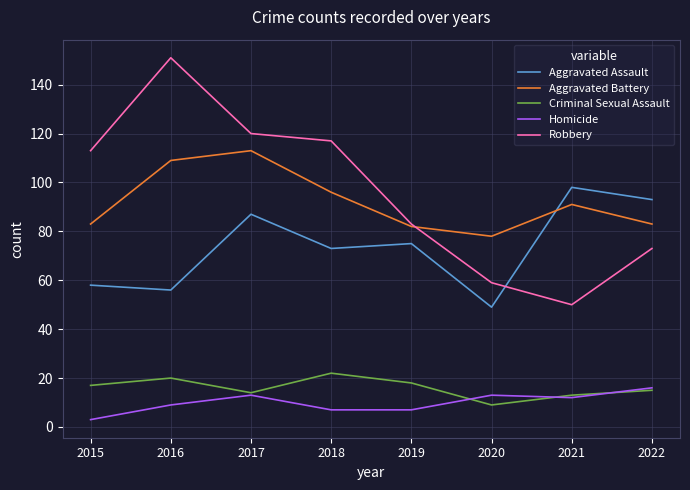

What is the spread (max minus min) of values at 2019?

76